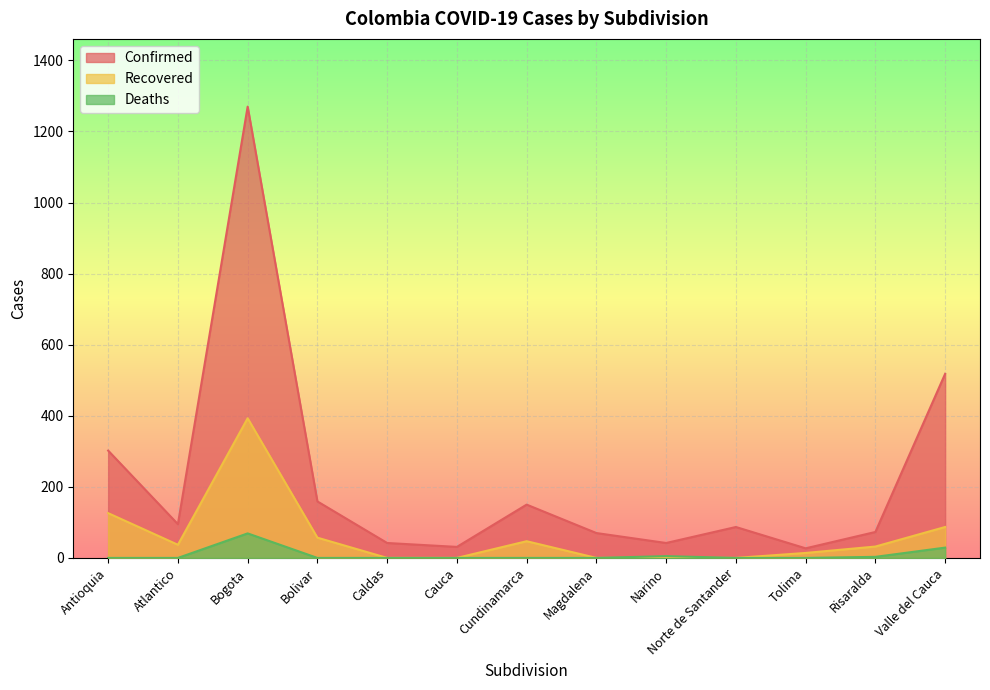

True or false: Deaths and Confirmed cross at least once.

False